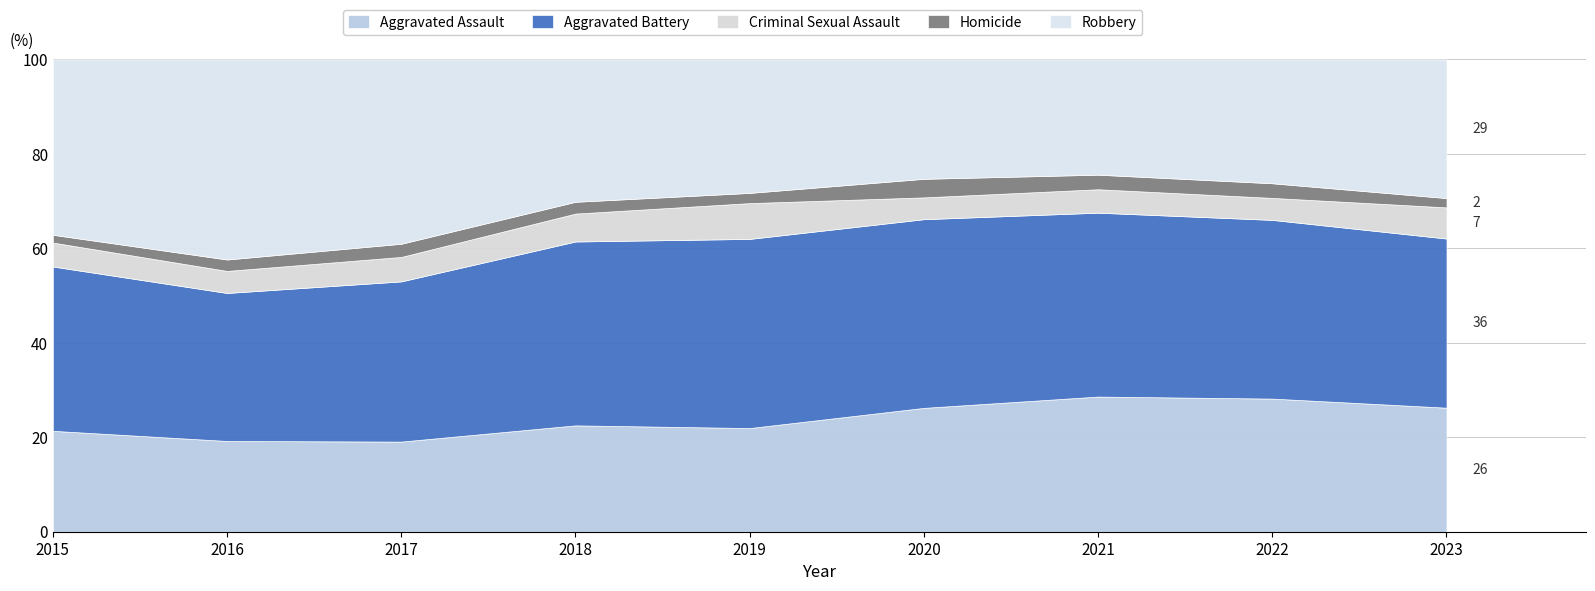

Is the value of Criminal Sexual Assault at 2017 greater than the value of Robbery at 2019?

No